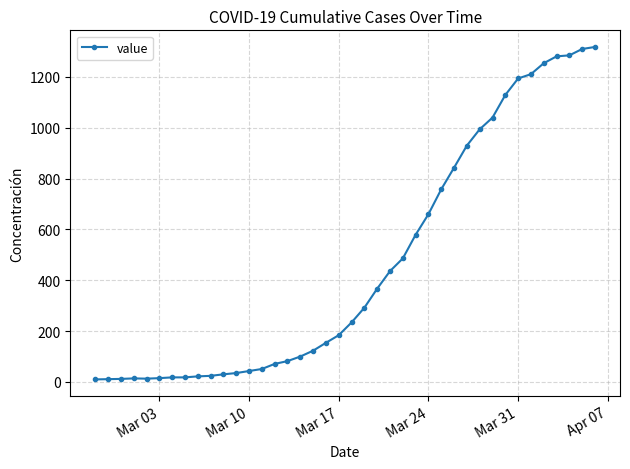

What is the difference between the maximum and minimum values?

1308